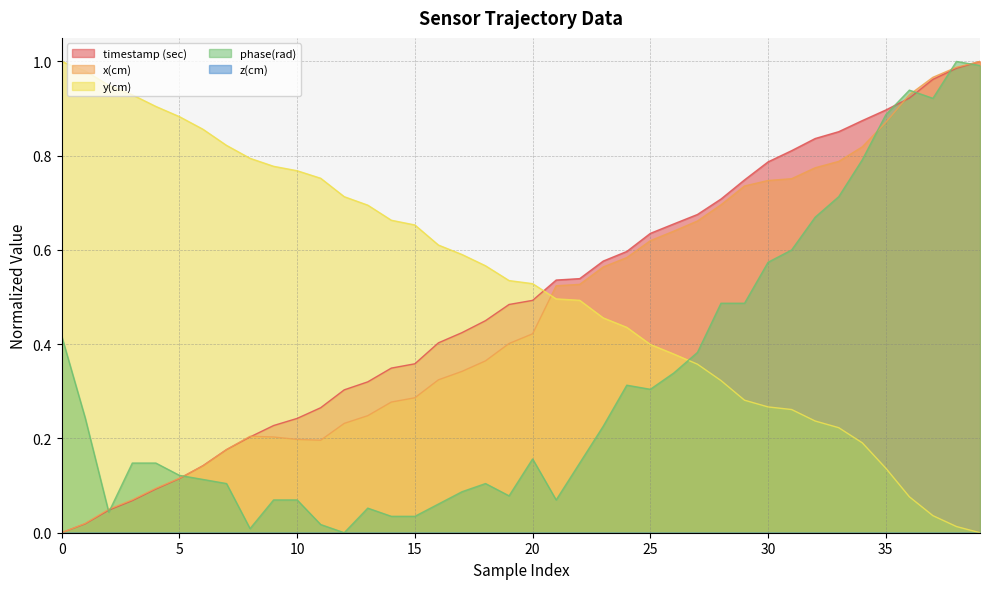

Which series has the widest spread of values?

timestamp (sec)